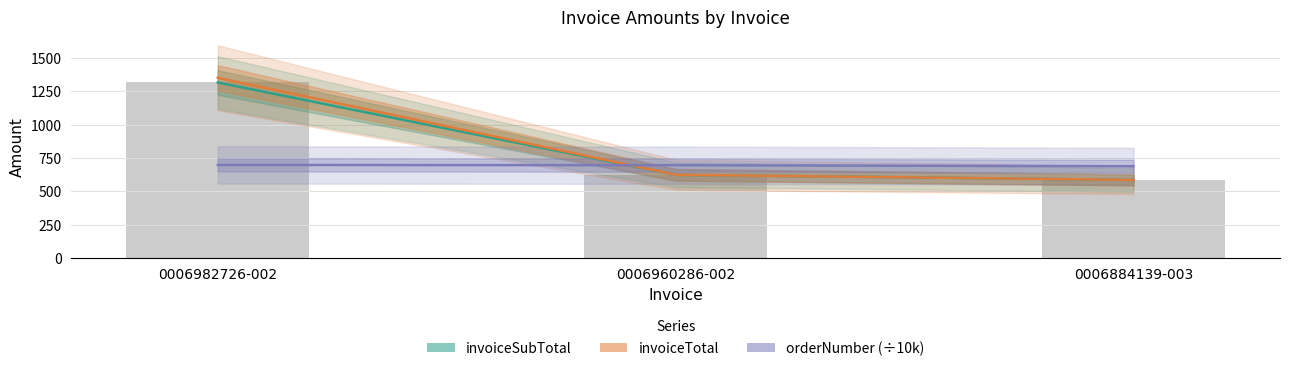

What is the approximate value of invoiceTotal at 0006982726-002?

1350.0